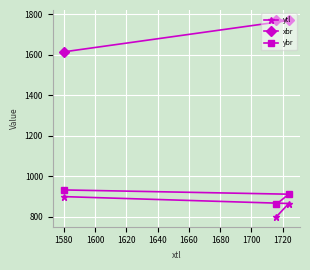

What is the minimum value for ybr?

861